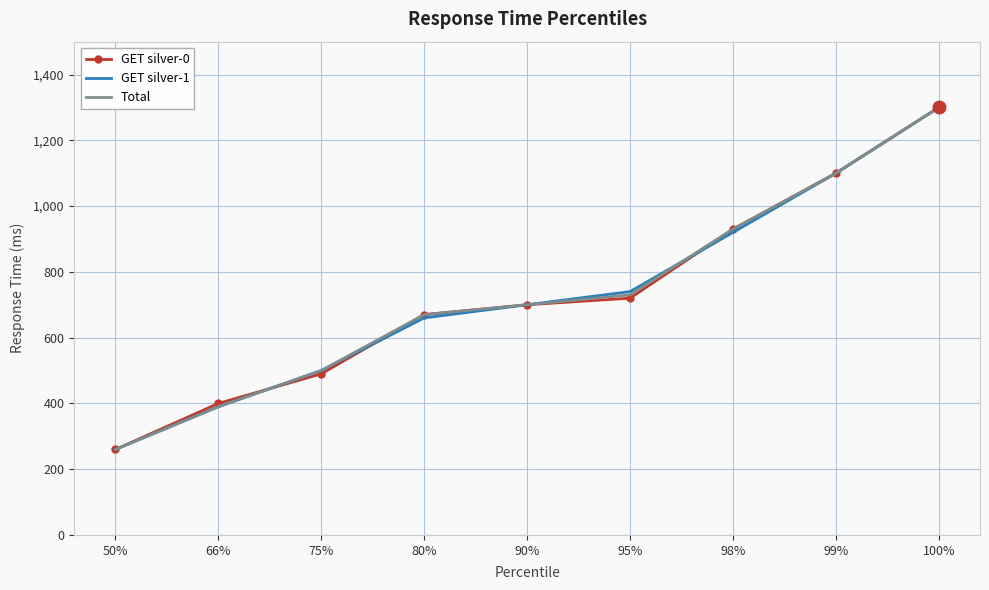

Rank the categories by GET silver-1 value from lowest to highest.

50%, 66%, 75%, 80%, 90%, 95%, 98%, 99%, 100%